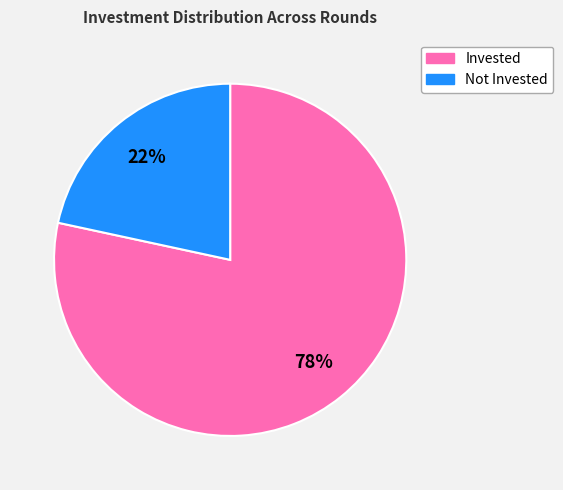

True or false: Invested accounts for 92% of the total.

False